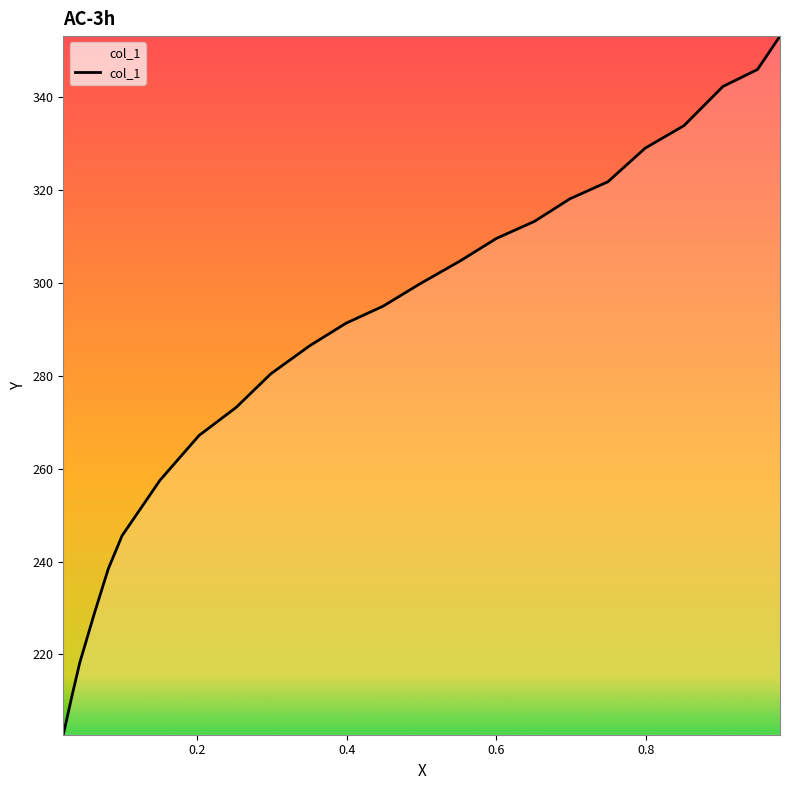

What is the greatest value displayed?

353.1